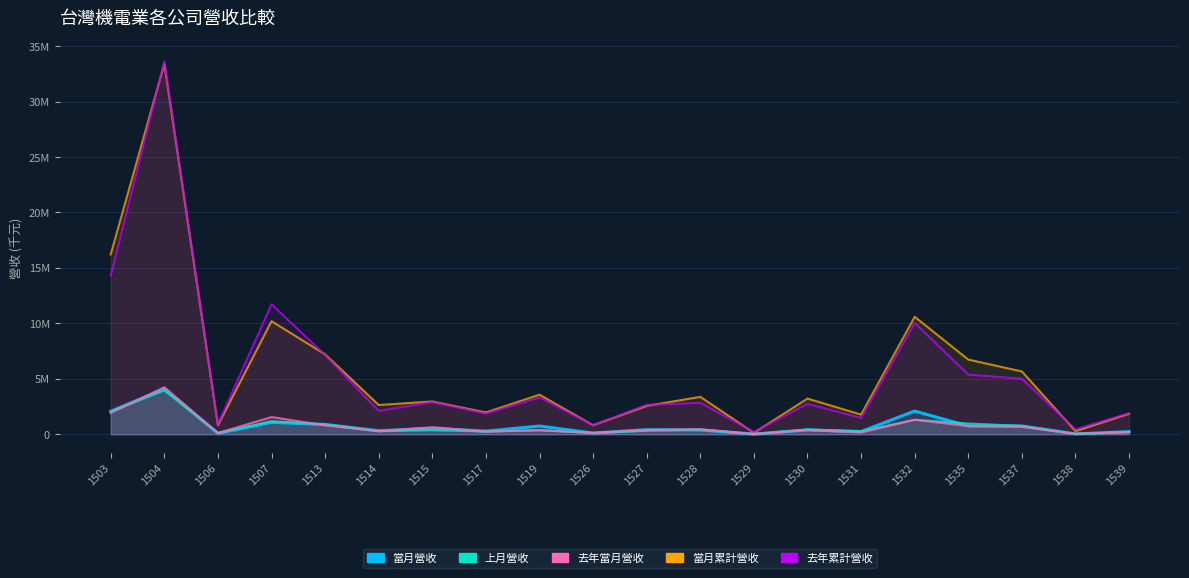

What is the value of the 去年累計營收 point at the 6th from the left?

2105962